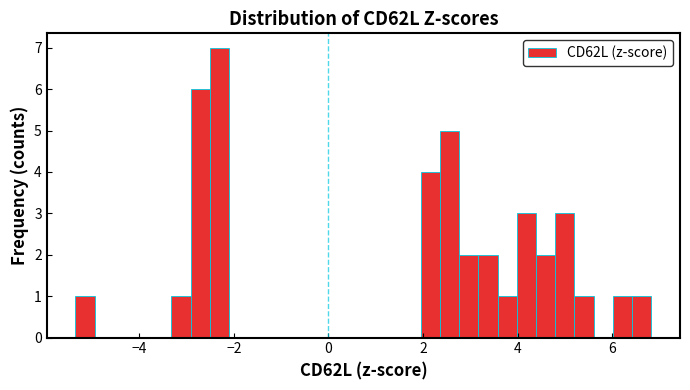

Read against the x-axis, roughly where is the centre of the tallest bar?

-2.4